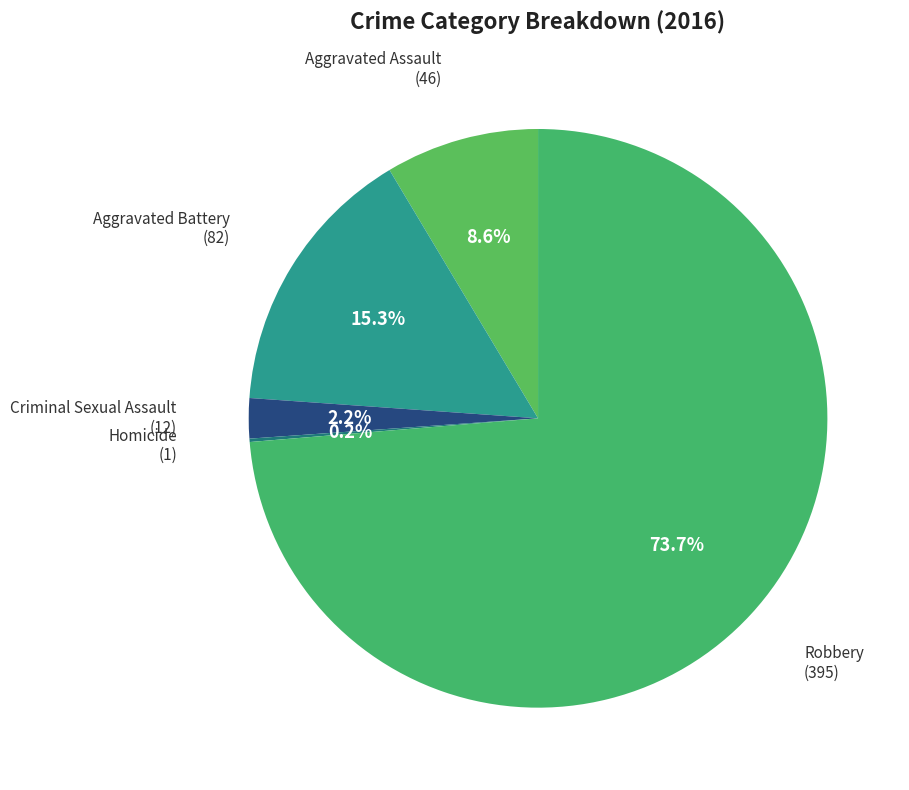

What is the majority slice?

Robbery